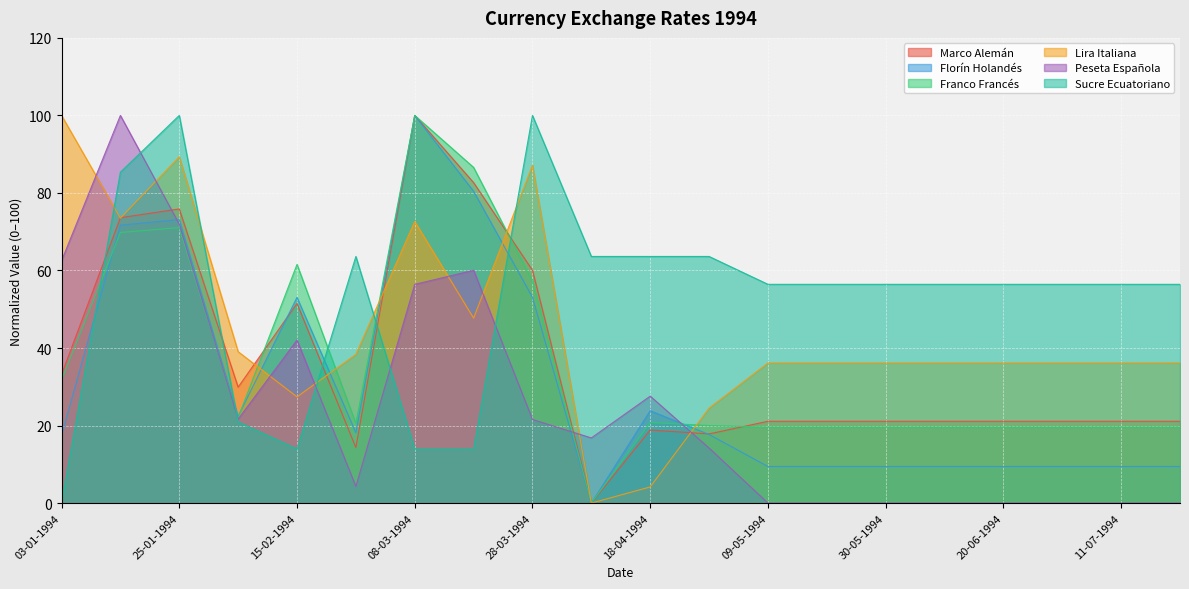

Is the value of Sucre Ecuatoriano at 08-03-1994 greater than the value of Marco Alemán at 14-01-1994?

No